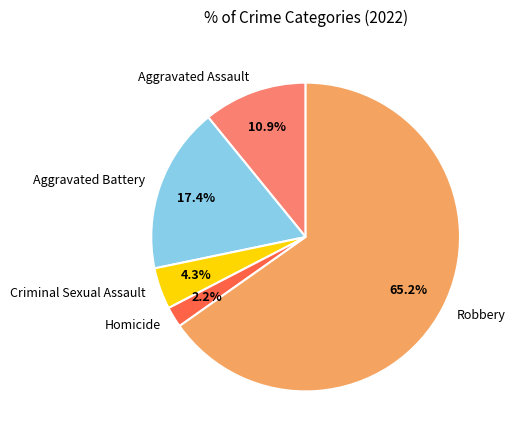

To the nearest percent, what is the combined percentage of Homicide and Aggravated Battery?

20%